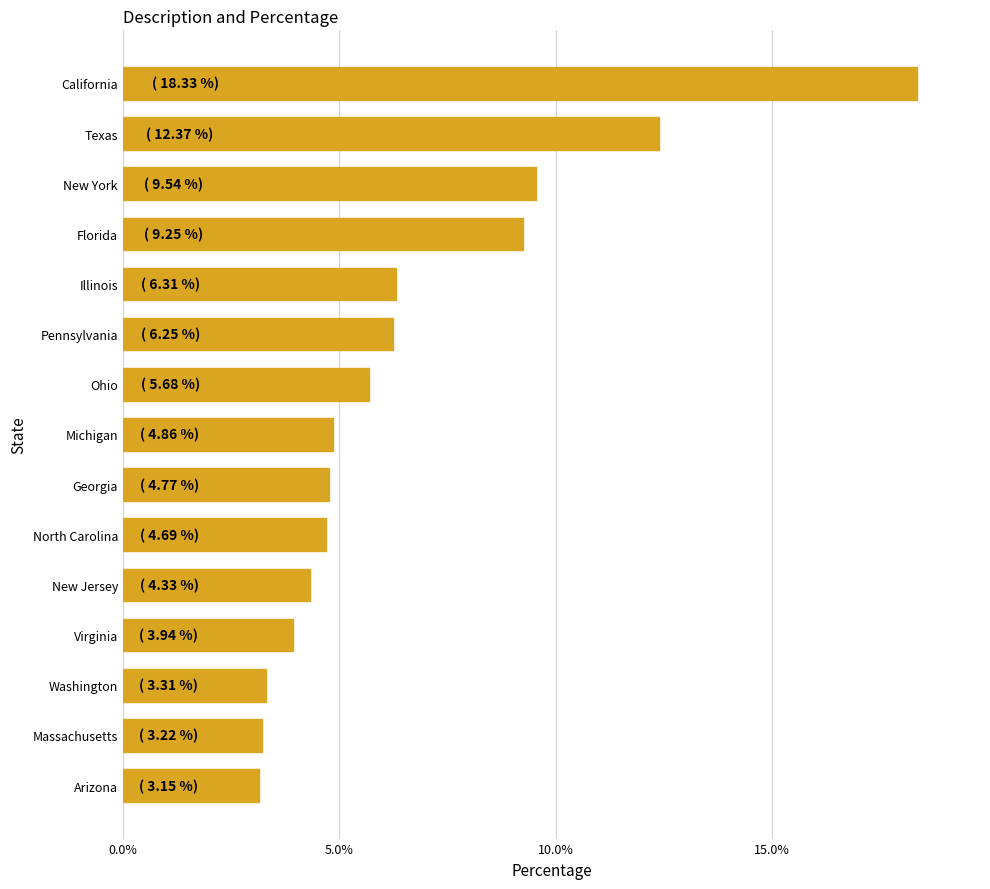

What is the approximate value at Massachusetts?

3.2